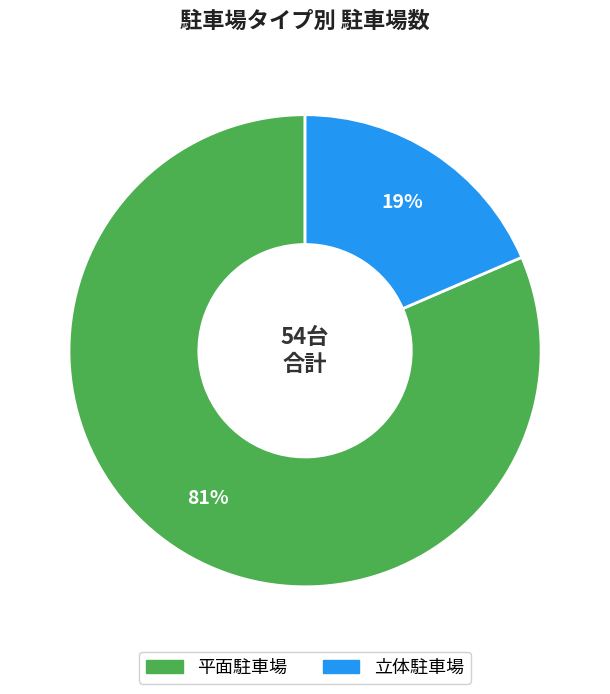

Which has a higher value, 立体駐車場 or 平面駐車場?

平面駐車場